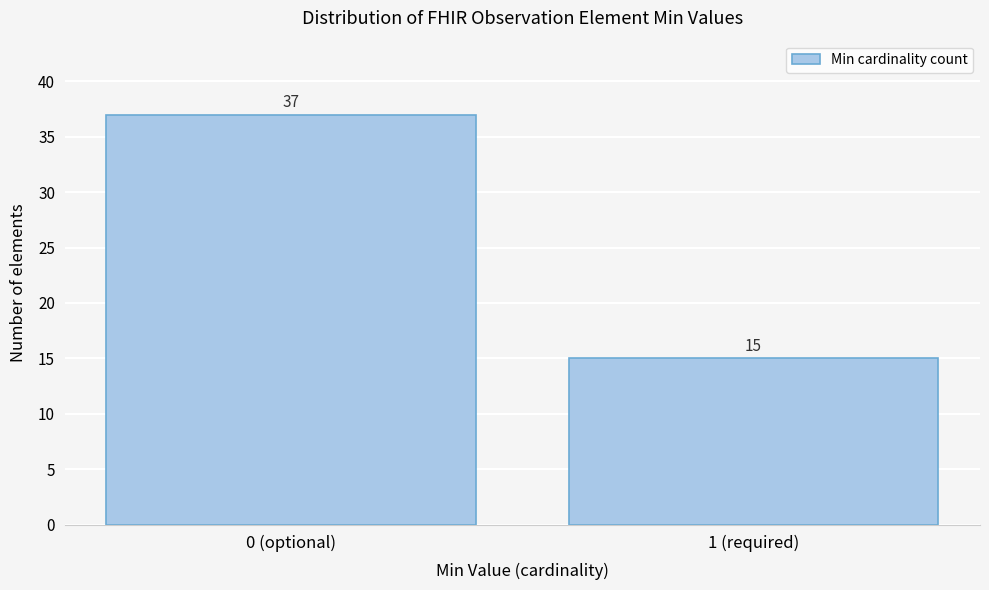

Reading left to right, transcribe all the data shown in this chart.

0 (optional)=37	1 (required)=15